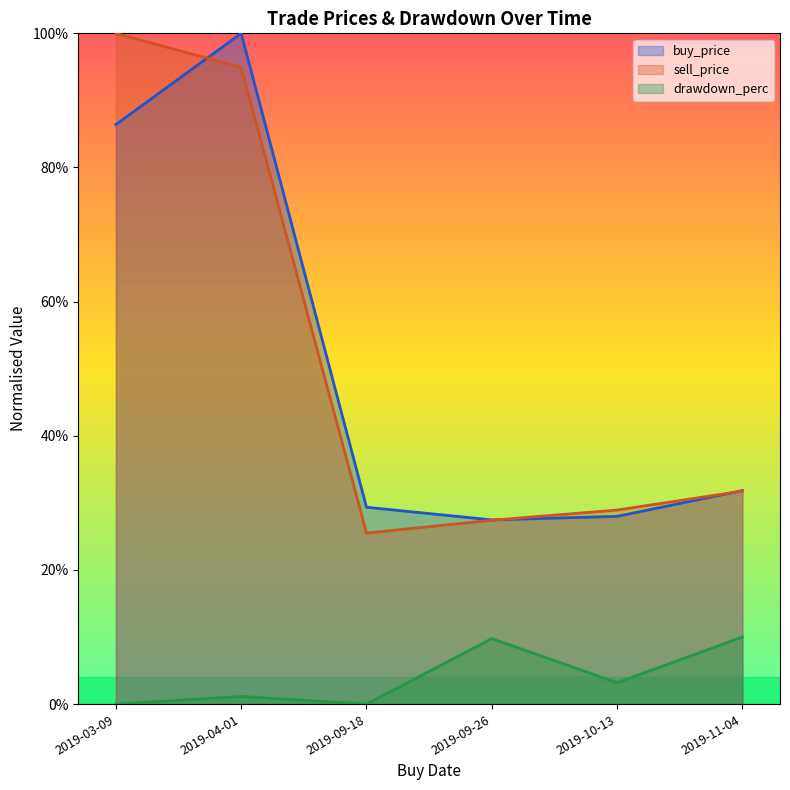

True or false: sell_price and buy_price cross at least once.

True